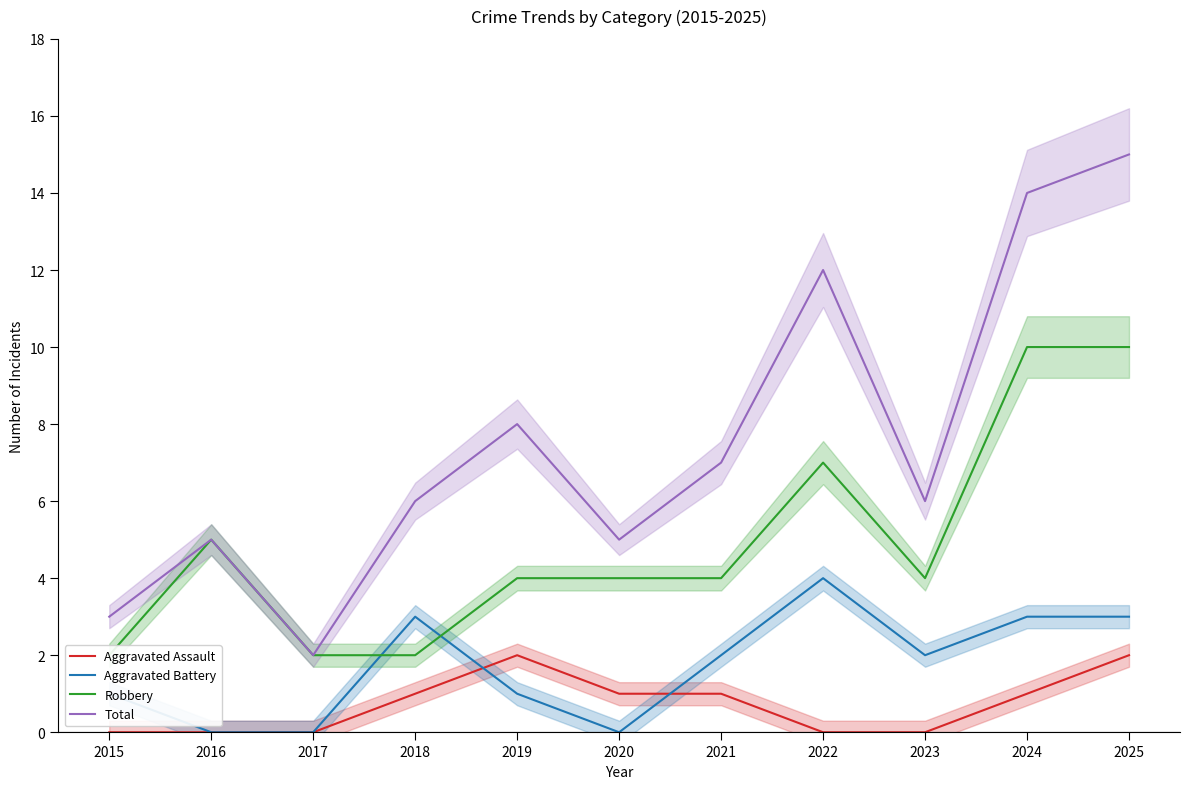

The Robbery series shows 1 at 2021. True or false?

False